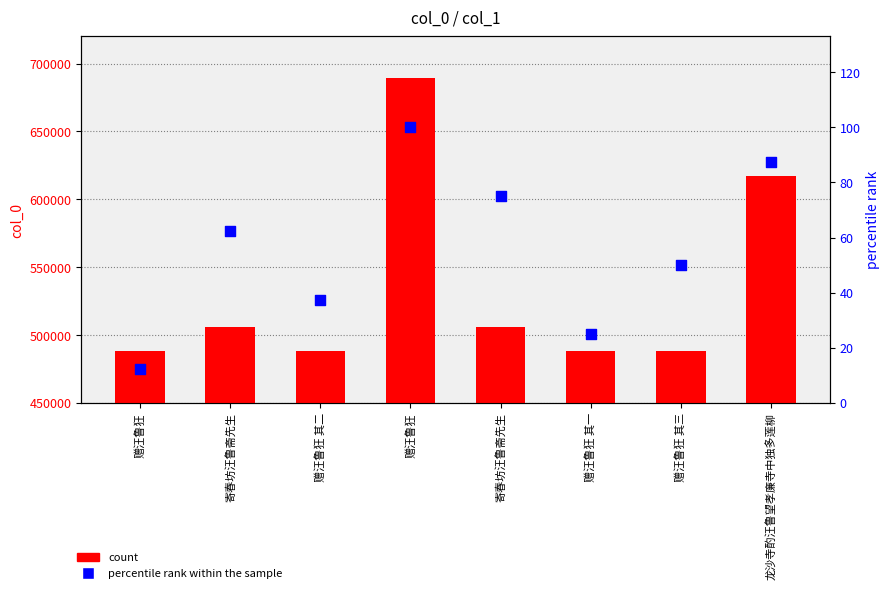

Which series reaches the maximum Y coordinate?

count